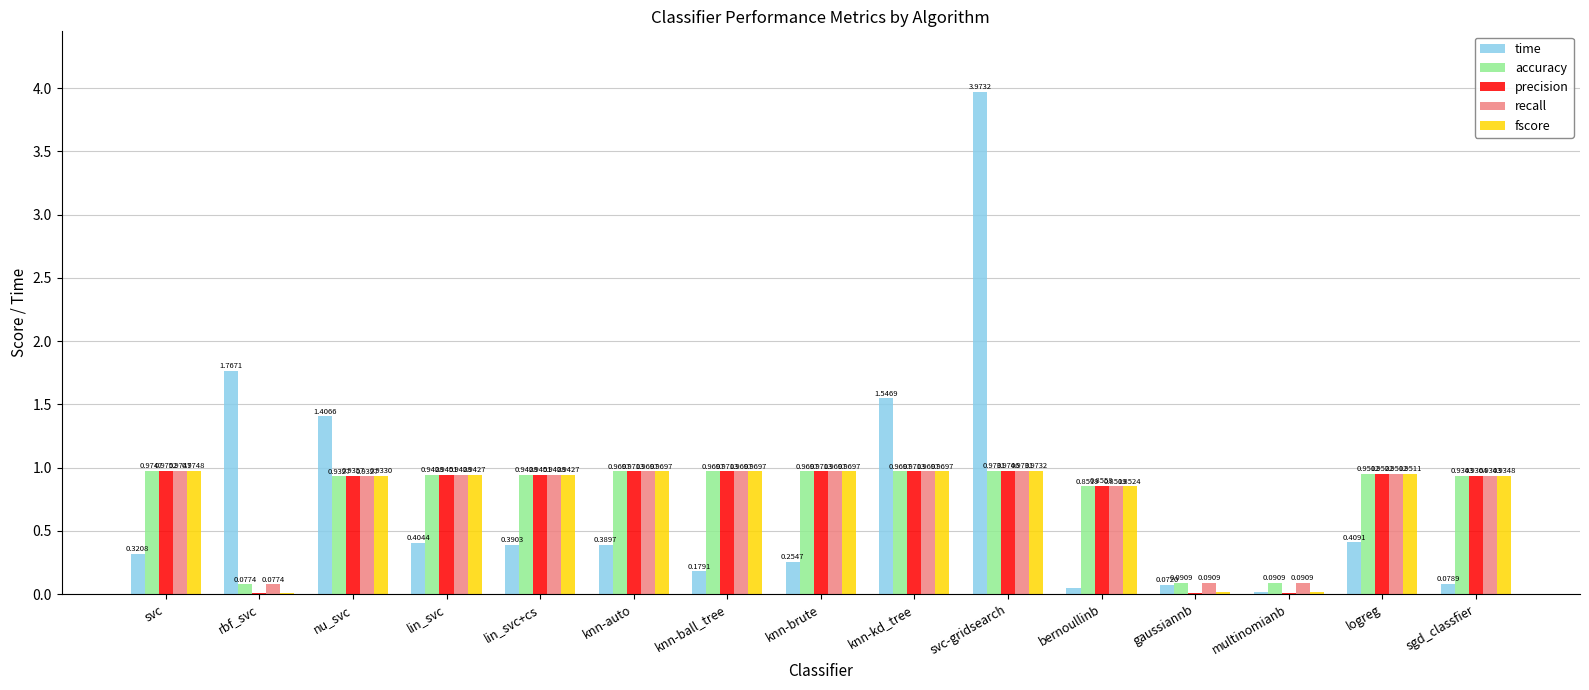

What are all the series names shown in the legend?

time, accuracy, precision, recall, fscore